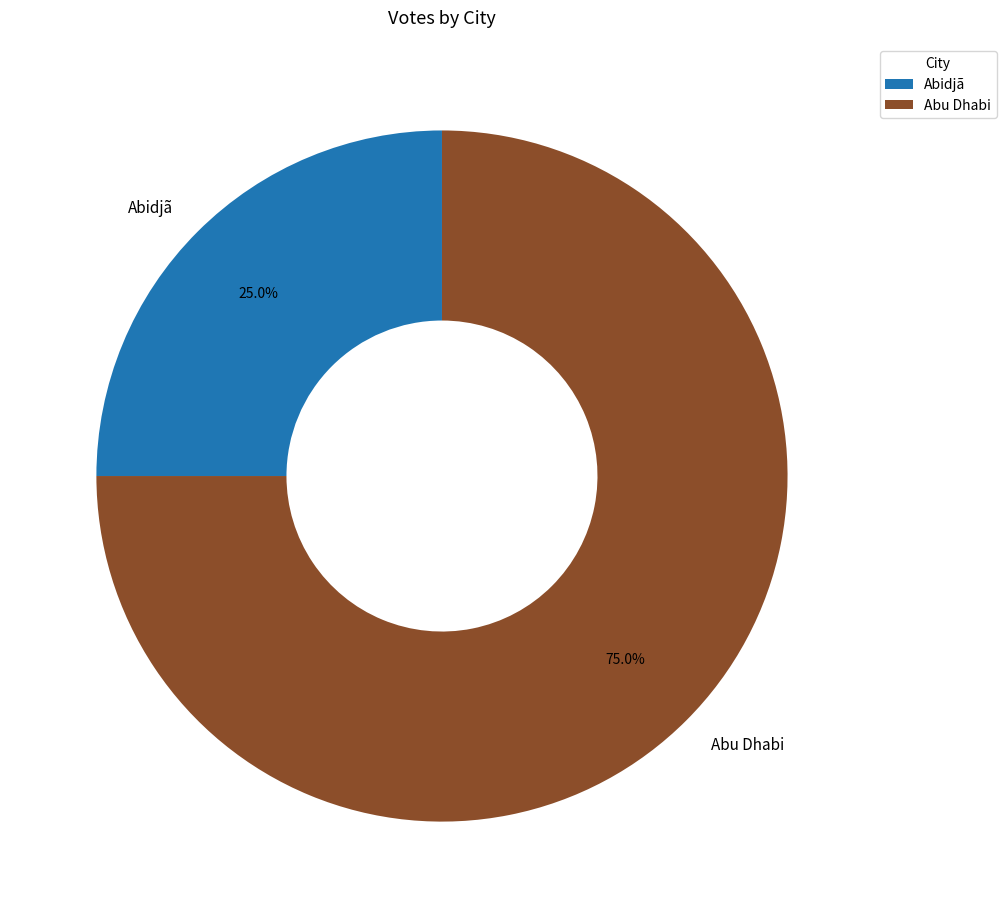

To the nearest percent, what is the difference between the largest and smallest slice percentages?

50%